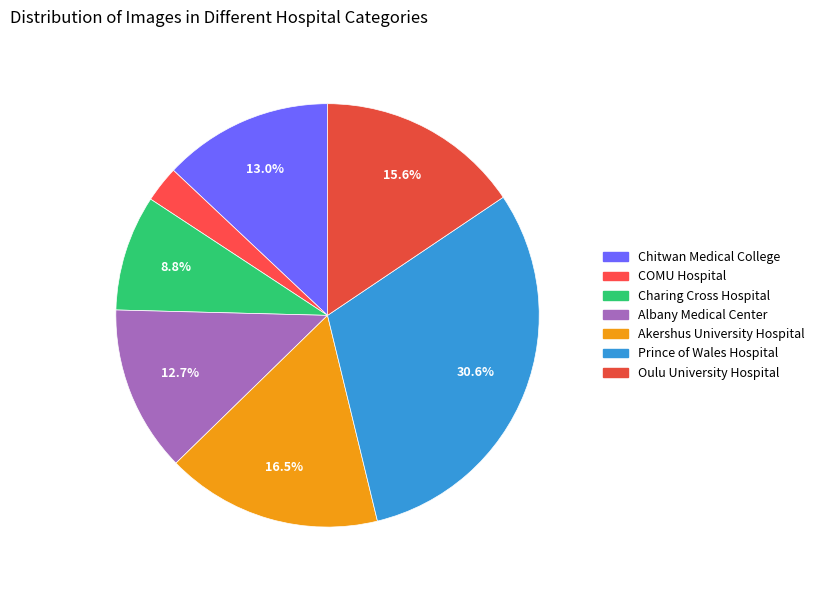

Which category has the smallest portion of the pie?

COMU Hospital